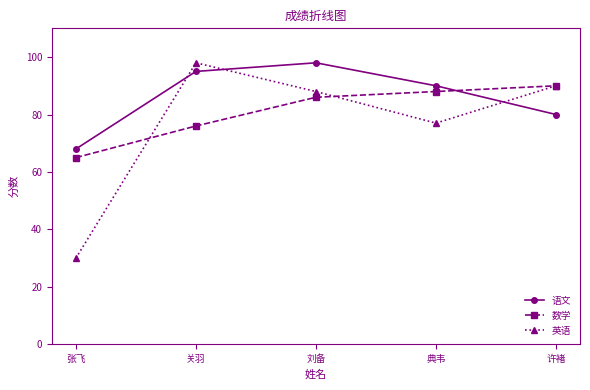

Between 典韦 and 许褚, which series saw the biggest shift?

英语